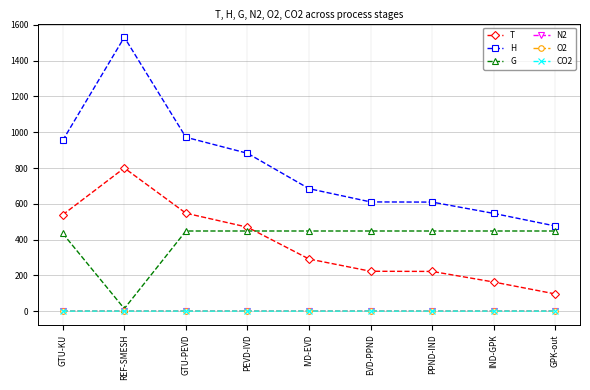

At how many categories does at least one series exceed 1377?

1